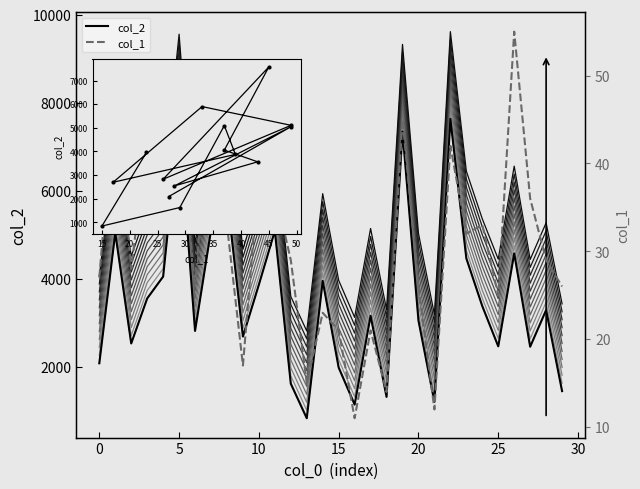

What is the total value across all series at 28?

3325